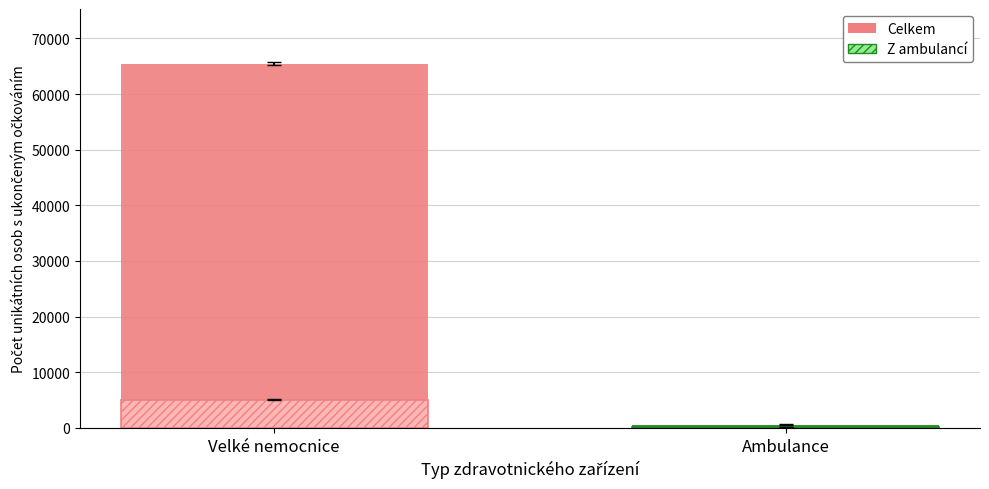

What is the maximum value shown in the chart?

65456